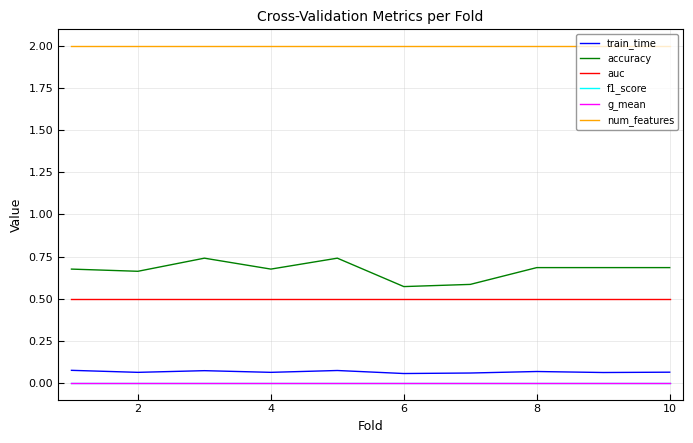

What is the maximum value shown in the chart?

2.0